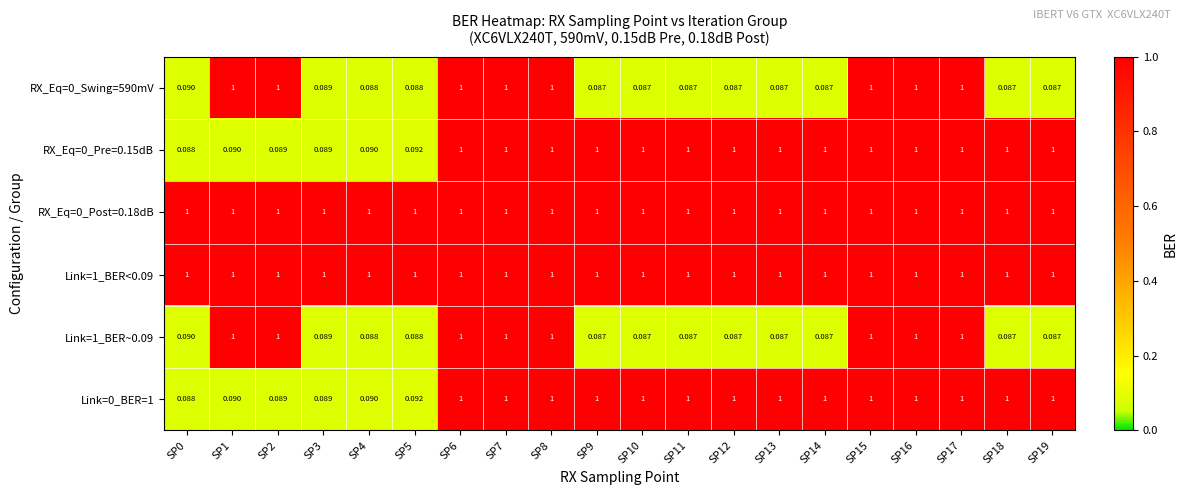

Is the value of RX_Eq=0_Post=0.18dB at SP0 greater than the value of Link=1_BER~0.09 at SP5?

Yes